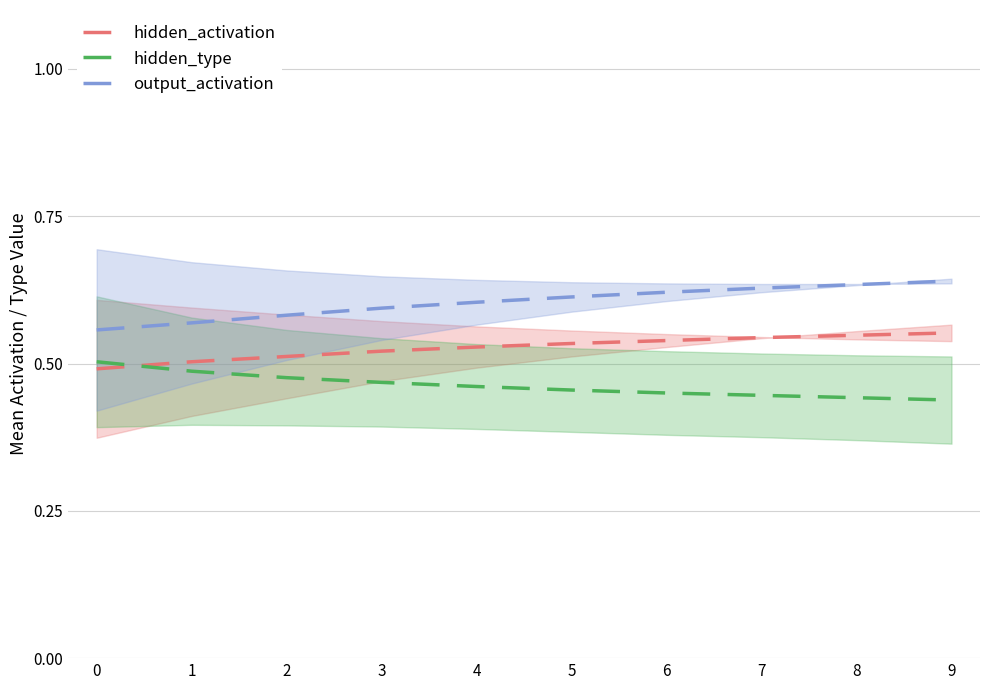

What is the lowest value of the output_activation series?

0.6